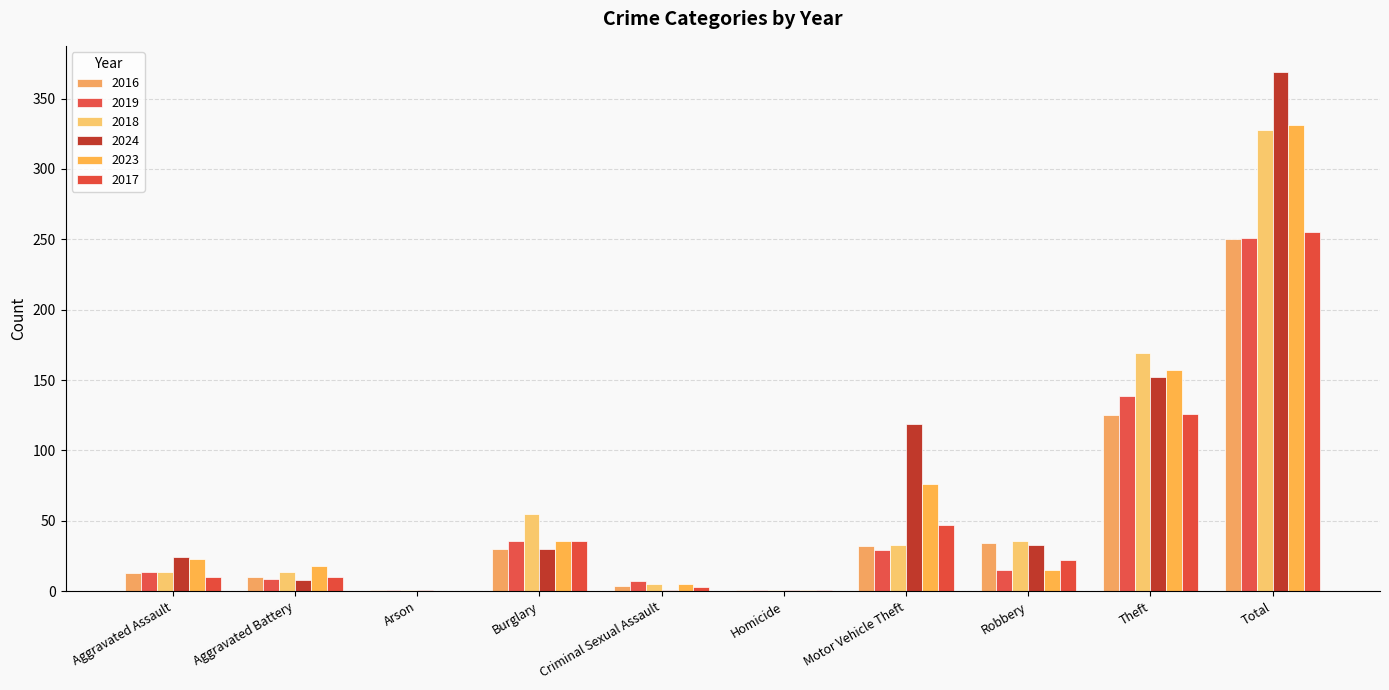

What is the sum of the 2019 values at Motor Vehicle Theft and Theft?

168